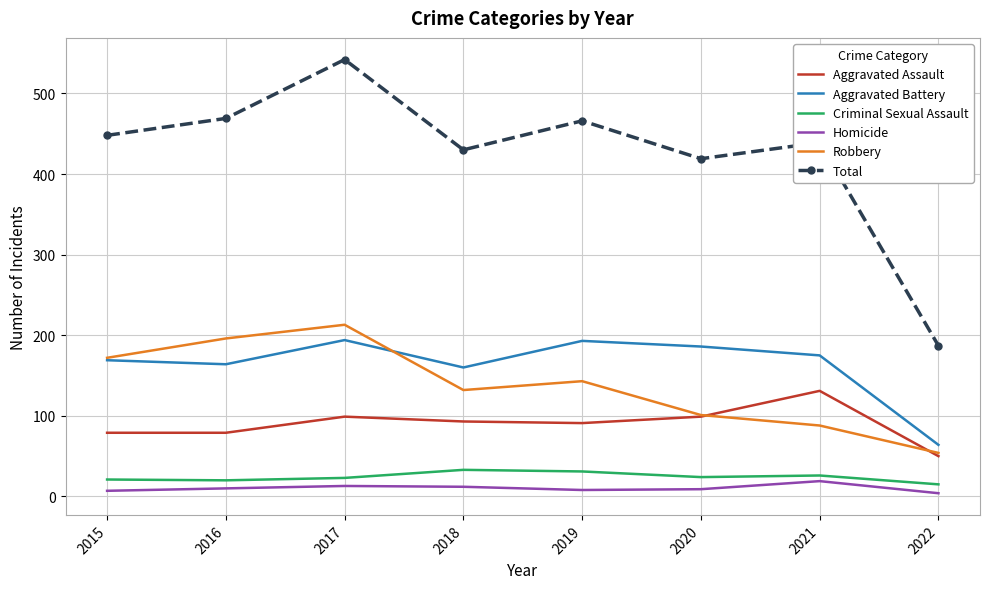

Which series has the largest range (max minus min)?

Total